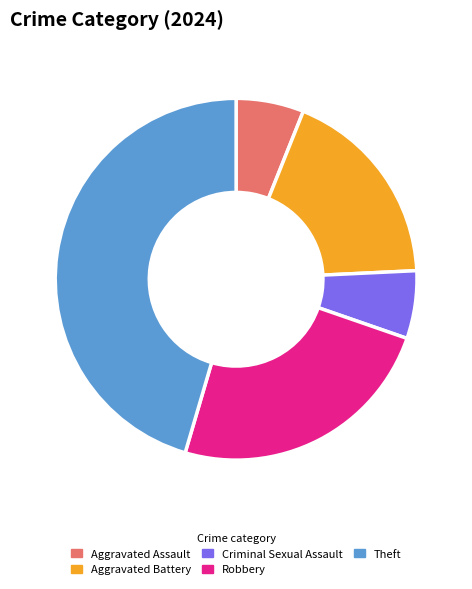

The Robbery slice represents 10% of the pie. True or false?

False